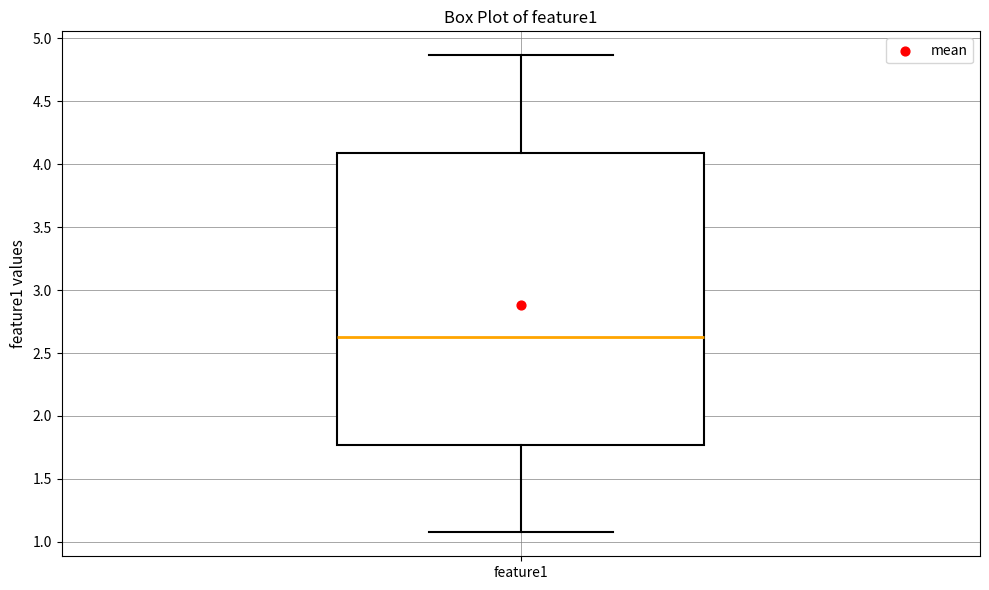

Read this box plot against the y-axis: the position of the median line, the range covered by the box, and the ends of both whiskers. The values are not printed on the chart, so give them approximately, as read against the axis.

median 2.65, box 1.75 to 4.10, whiskers 1.10 to 4.85